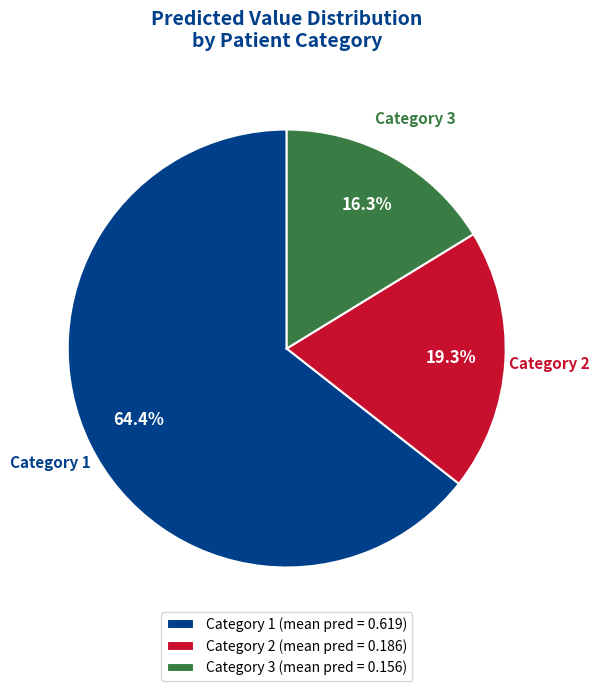

Count the number of slices in the pie.

3